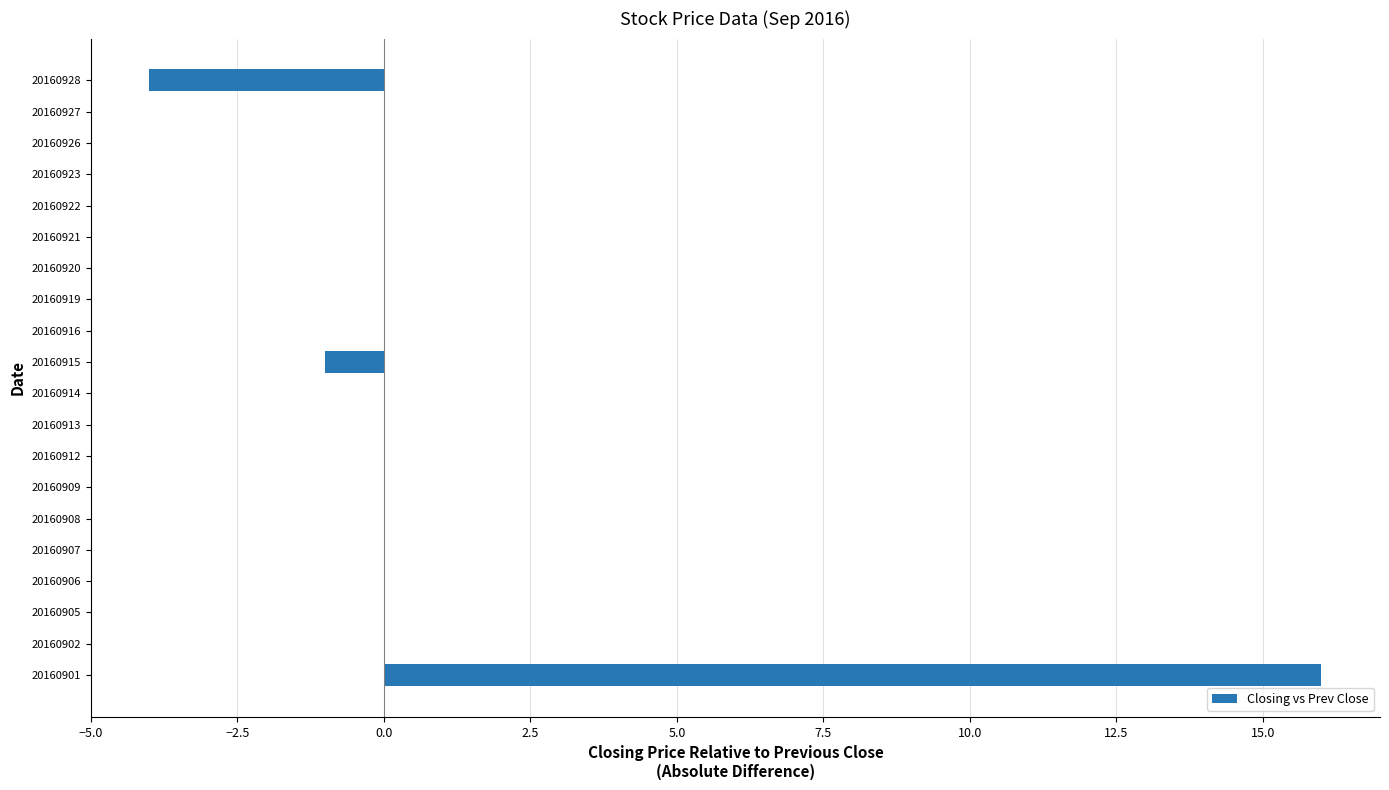

Reading bottom to top, what are all the values shown in this chart?

20160901=16	20160902=0	20160905=0	20160906=0	20160907=0	20160908=0	20160909=0	20160912=0	20160913=0	20160914=0	20160915=-1	20160916=0	20160919=0	20160920=0	20160921=0	20160922=0	20160923=0	20160926=0	20160927=0	20160928=-4